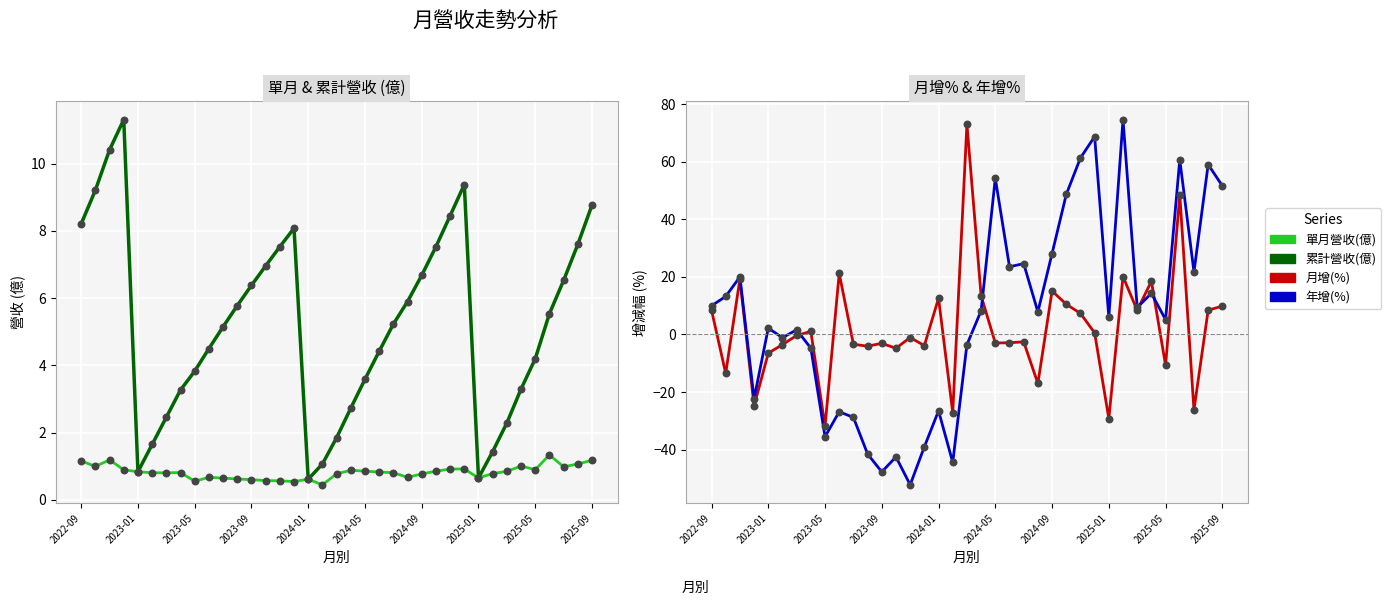

Which series has the widest spread of Y values?

年增(%)